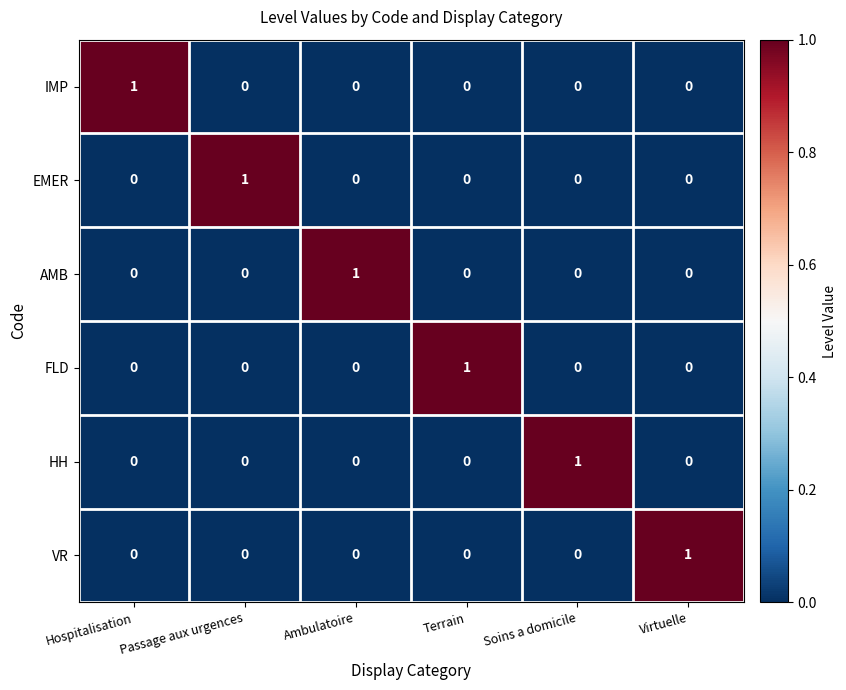

True or false: IMP has a value of 0 at Soins a domicile.

True